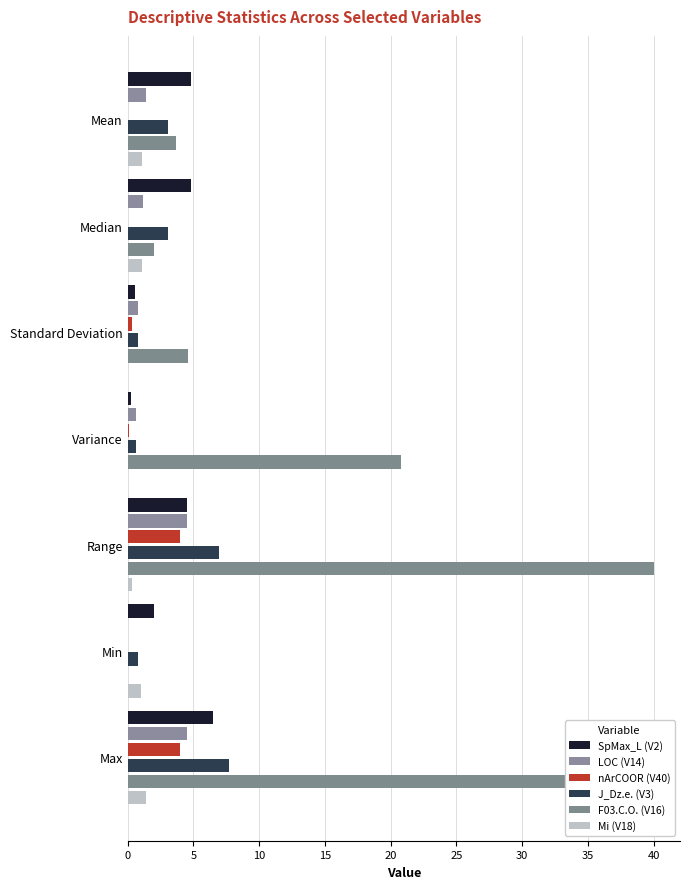

Reading left to right, what are all the values shown in this chart?

SpMax_L (V2): 4.8	4.8	0.5	0.3	4.5	2.0	6.5
LOC (V14): 1.4	1.2	0.8	0.6	4.5	0.0	4.5
nArCOOR (V40): 0.1	0.0	0.3	0.1	4.0	0.0	4.0
J_Dz.e. (V3): 3.1	3.1	0.8	0.6	6.9	0.8	7.7
F03.C.O. (V16): 3.7	2.0	4.6	20.8	40.0	0.0	40.0
Mi (V18): 1.1	1.1	0.0	0.0	0.3	1.0	1.4